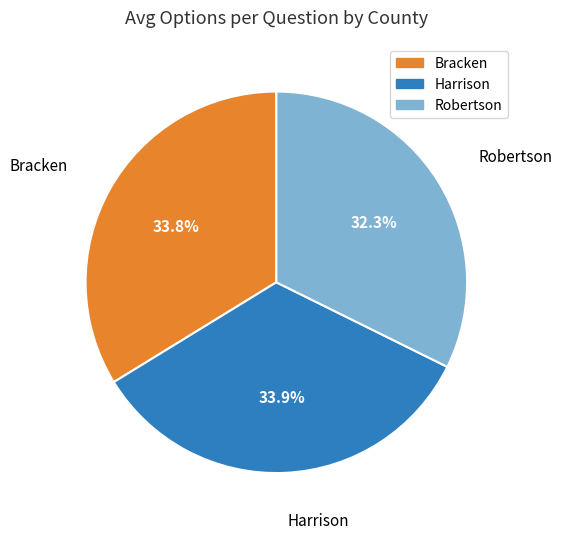

To the nearest percent, what is the average slice percentage?

33%